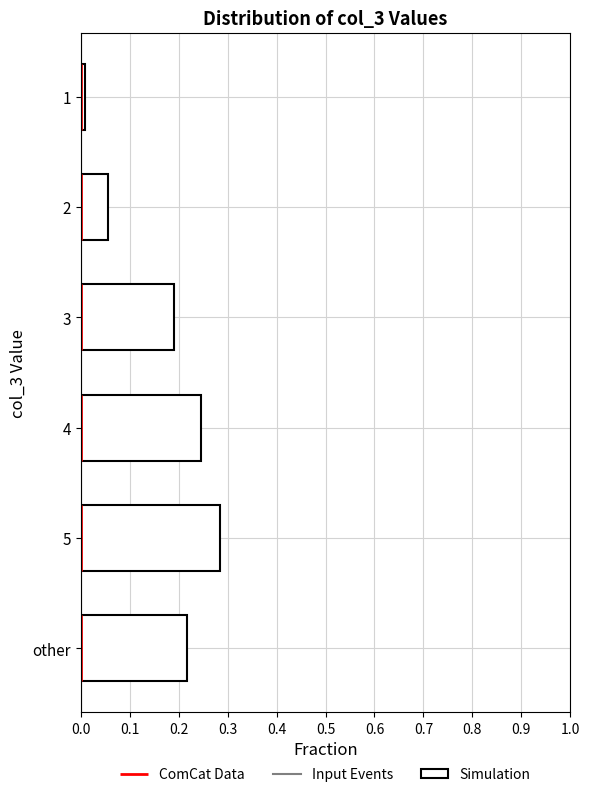

Rank the categories by value from lowest to highest.

1, 2, 3, other, 4, 5